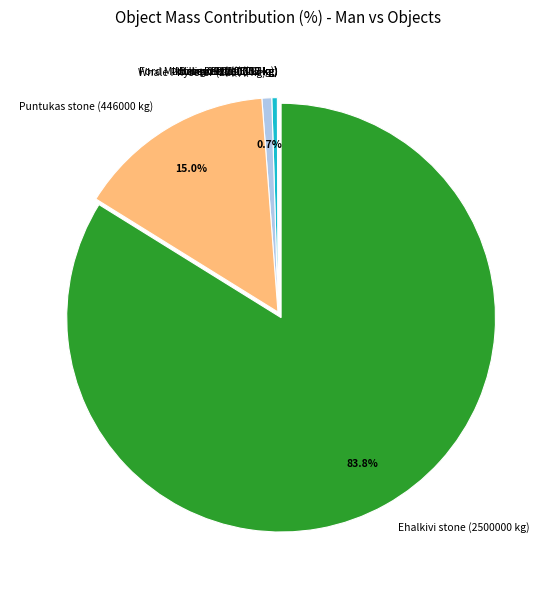

What is the largest slice in the pie chart?

Ehalkivi stone (2500000 kg)